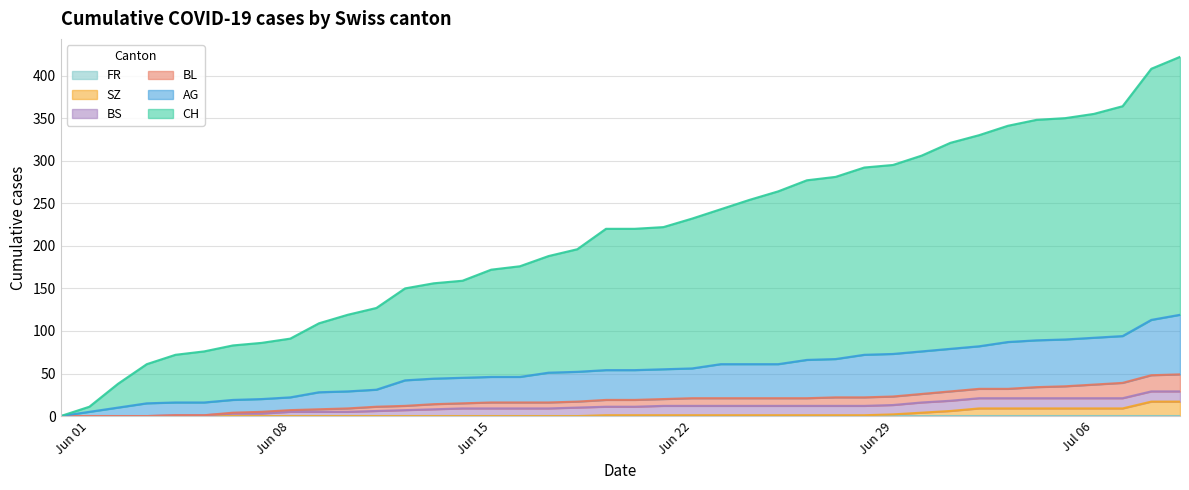

Does the chart display data point markers on the line(s)?

No